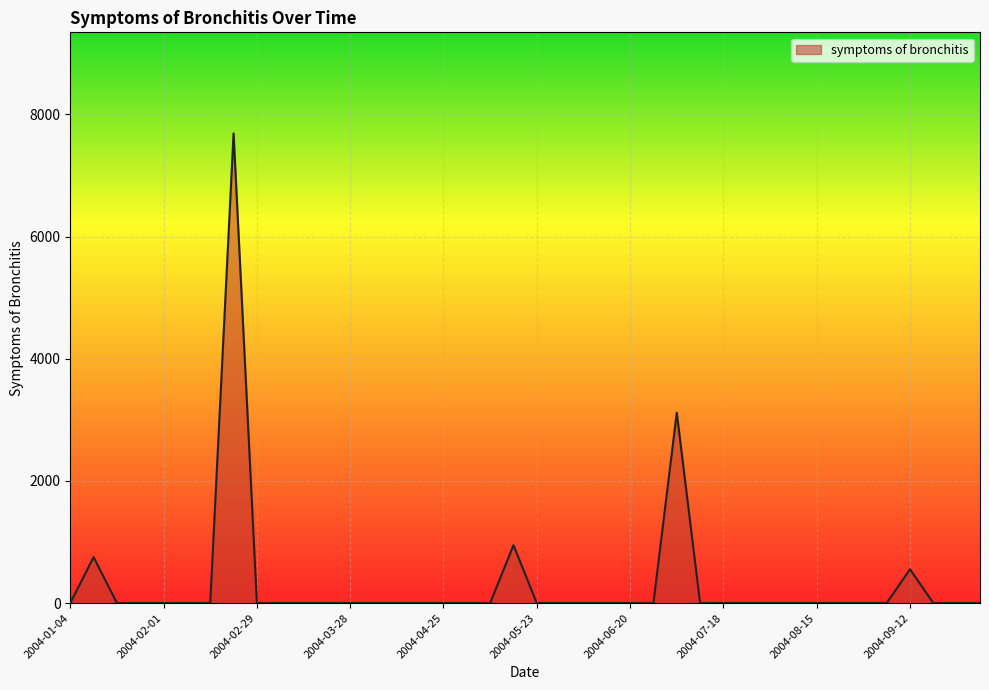

What is the sum of all values?

13060.6